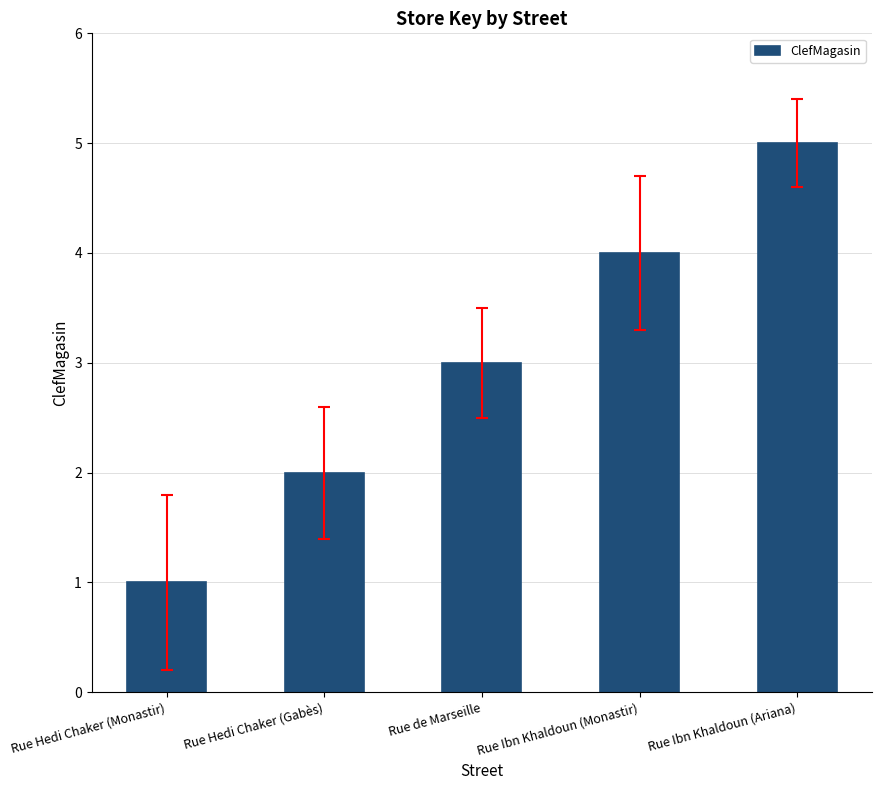

The chart shows a value of 2 at Rue Hedi Chaker (Gabès). True or false?

True